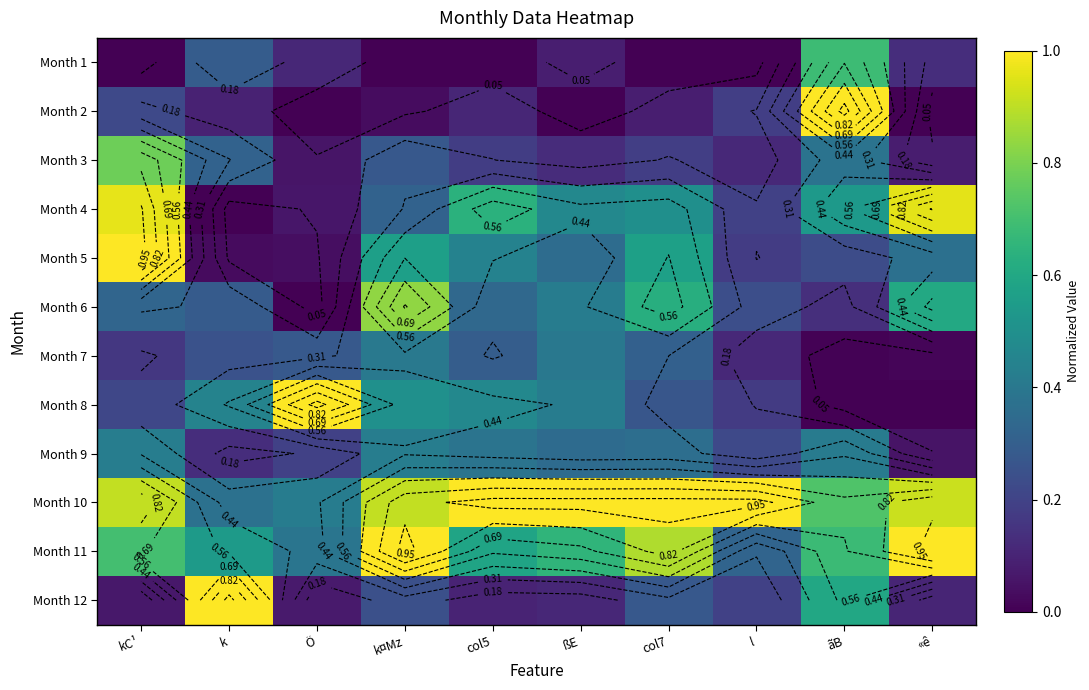

Which category has the lowest value across all series?

kC¹